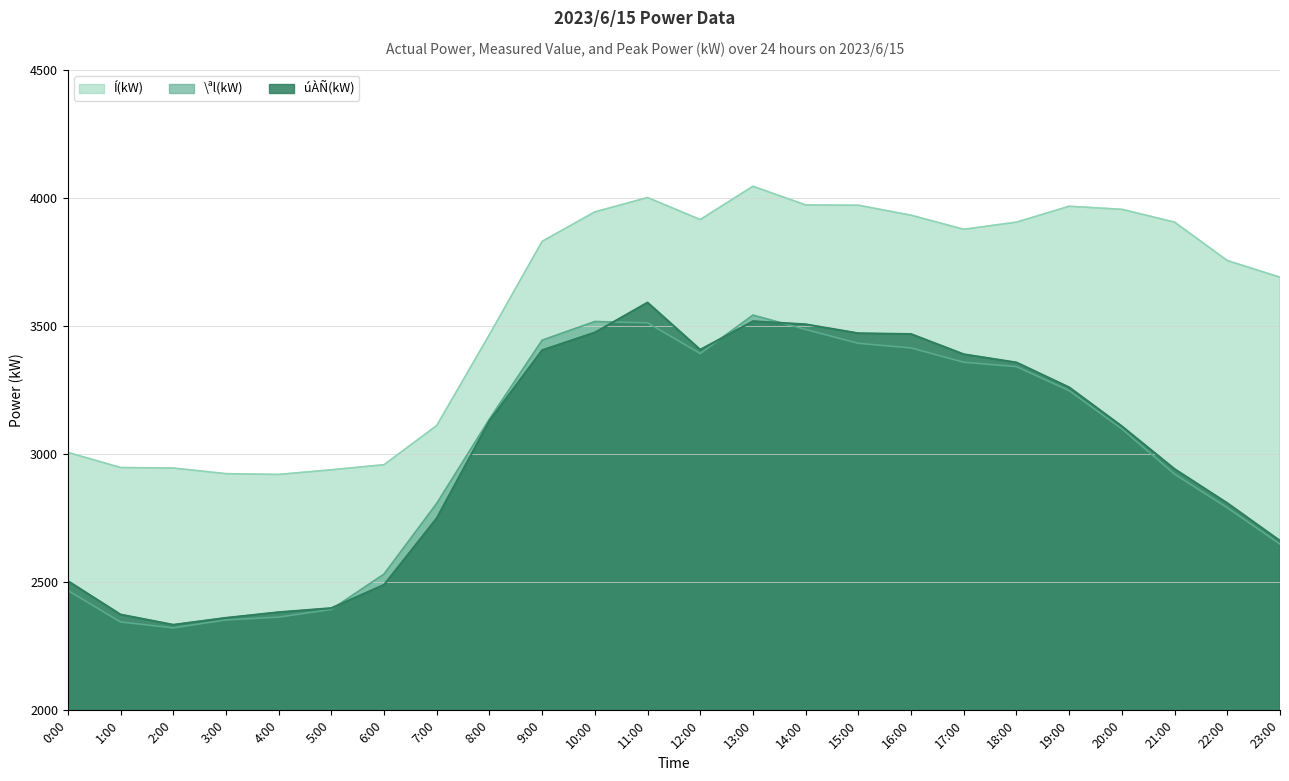

At which label does \ªl(kW) first exceed 3137?

9:00